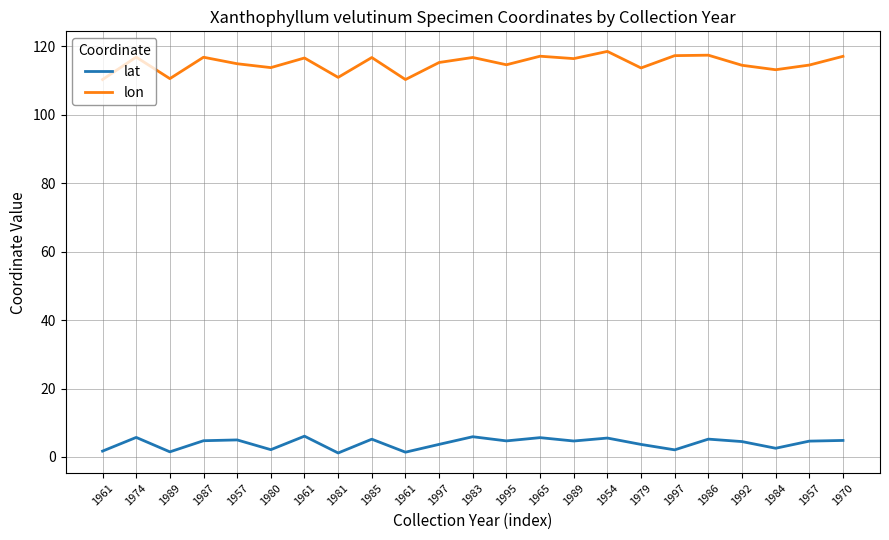

Which label corresponds to the largest value in the chart?

1954